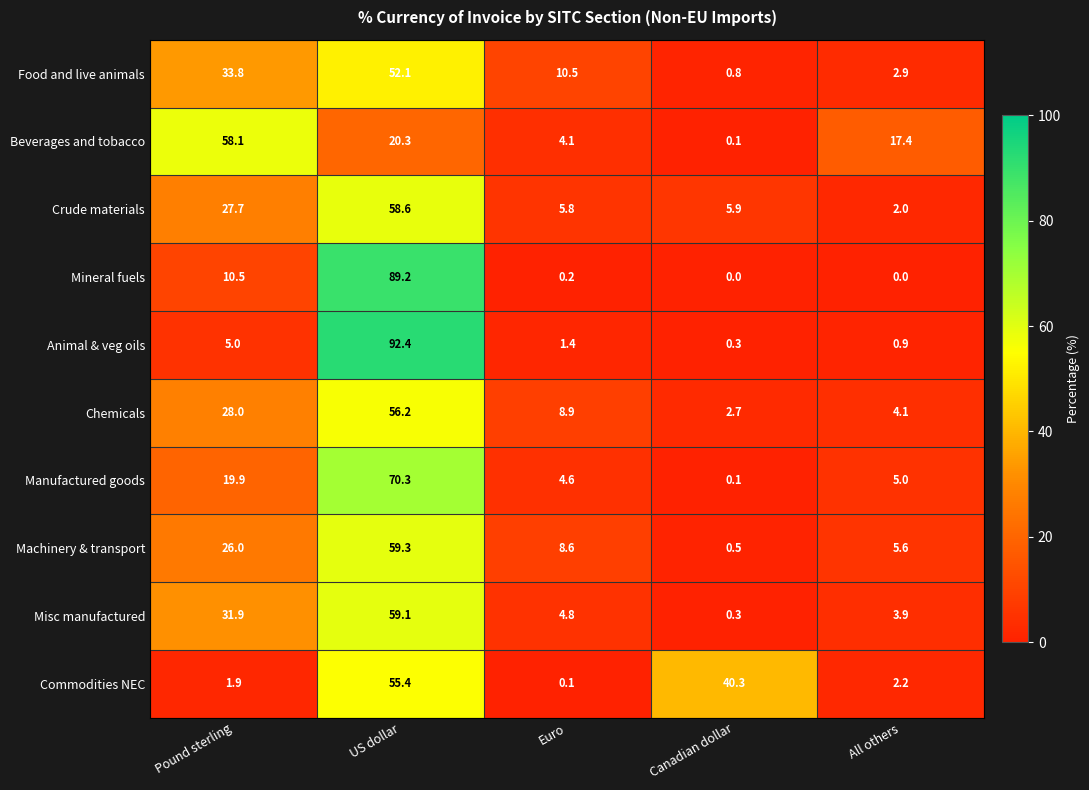

At Euro, list the series in order from largest to smallest.

Food and live animals, Chemicals, Machinery & transport, Crude materials, Misc manufactured, Manufactured goods, Beverages and tobacco, Animal & veg oils, Mineral fuels, Commodities NEC